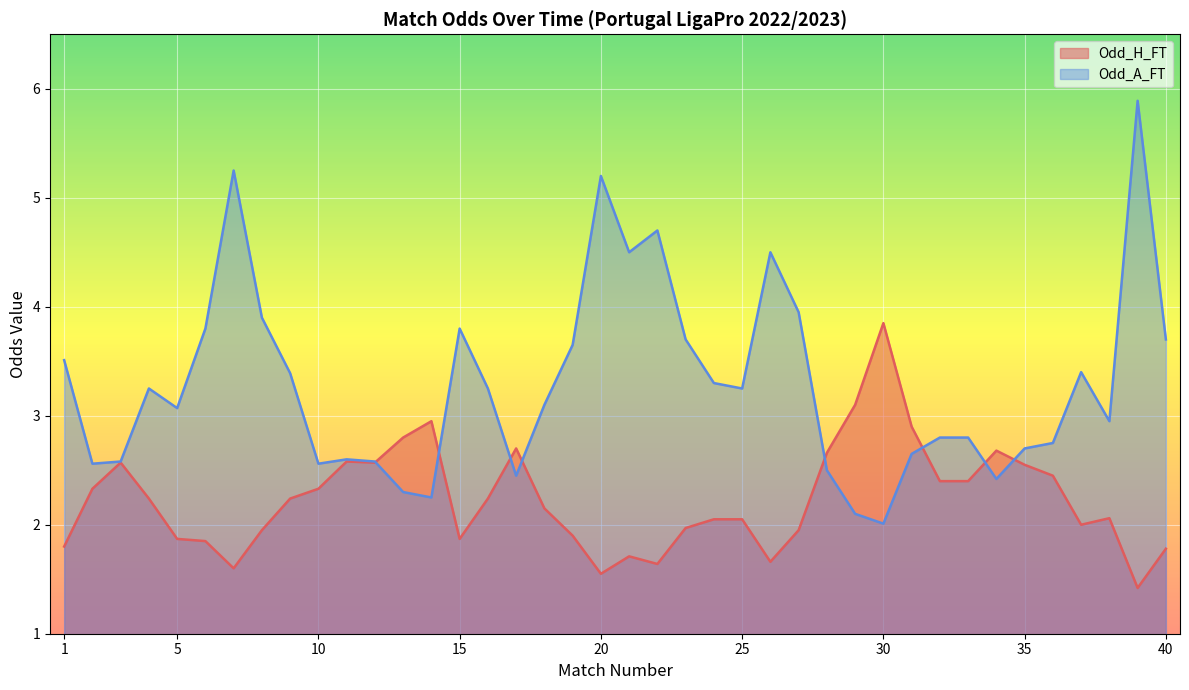

The Odd_H_FT series shows 1.7 at 21. True or false?

True